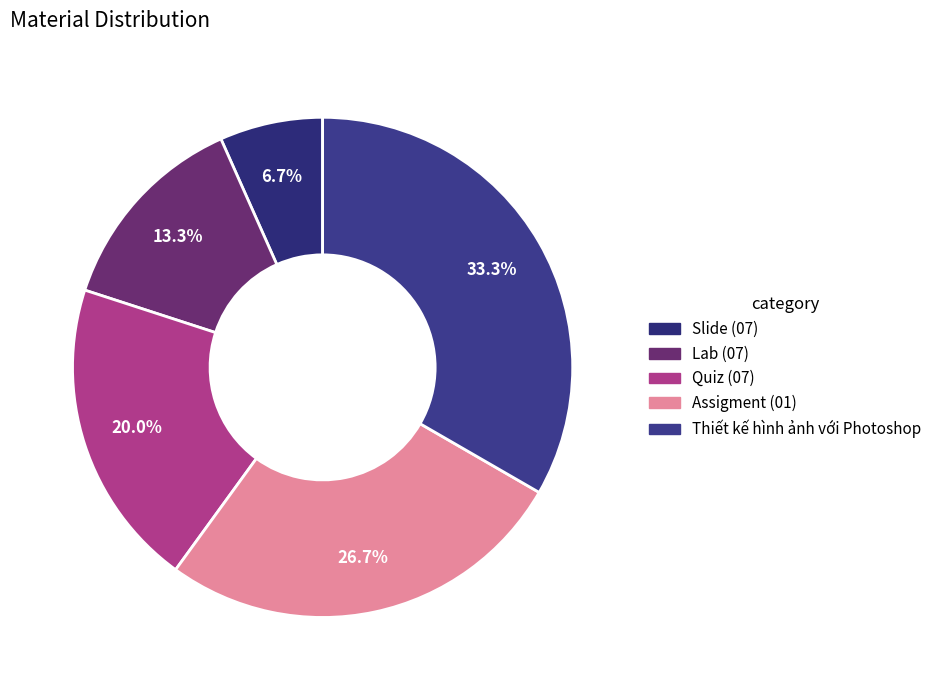

How many segments does this pie chart have?

5